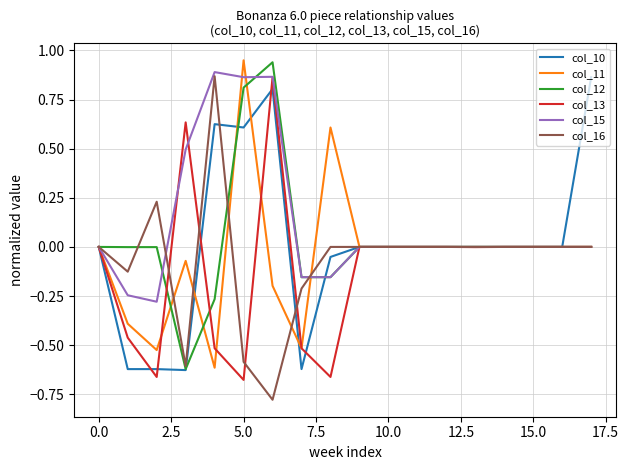

Which label corresponds to the largest value in the chart?

5.0